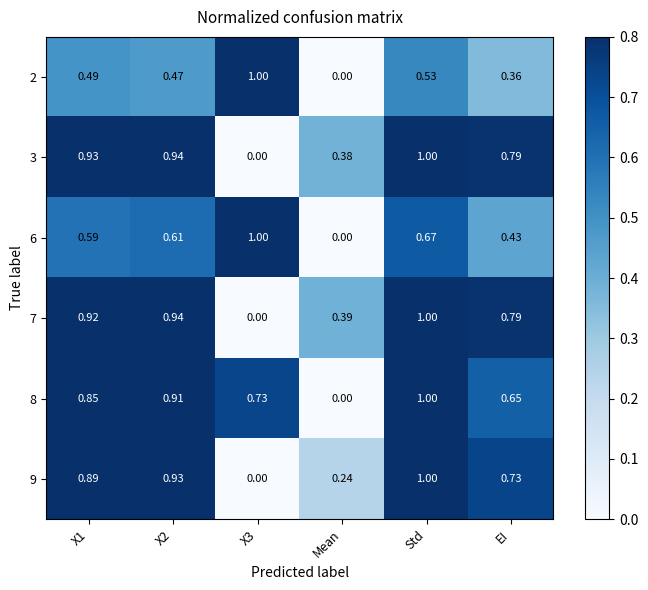

At which category is the sum across all series the highest?

Std